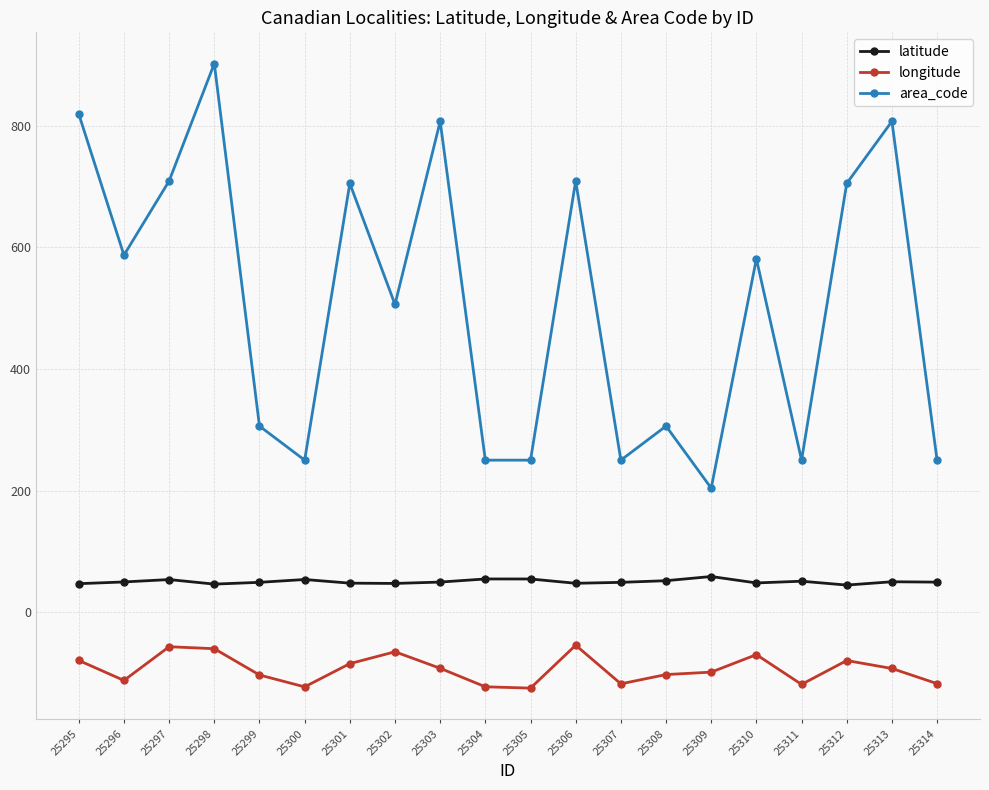

Which series changed the most between 25297 and 25313?

area_code